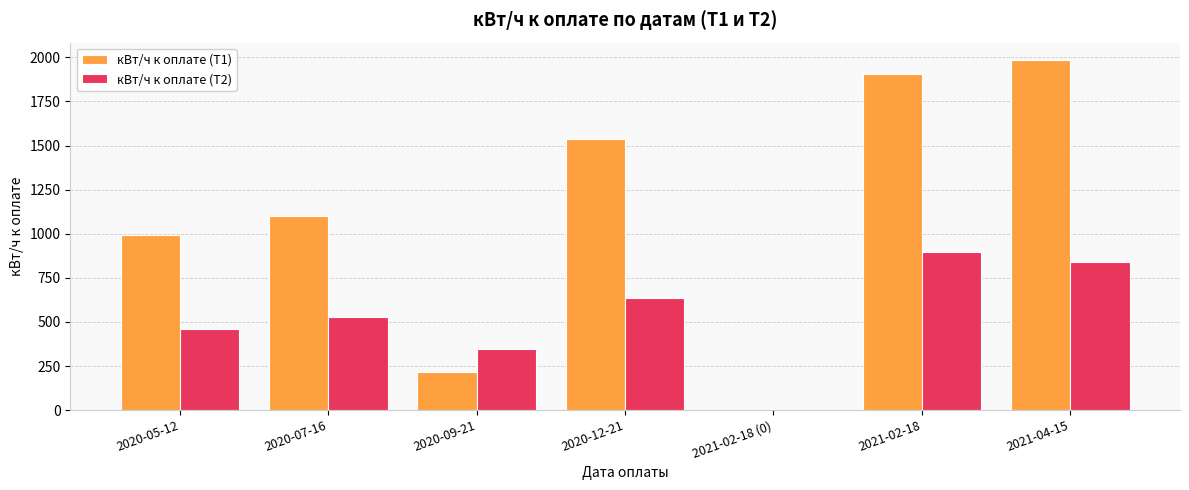

Reading left to right, transcribe all the data shown in this chart.

кВт/ч к оплате (Т1): 991	1100	216	1536	0	1907	1984
кВт/ч к оплате (Т2): 458	526	349	634	0	894	838